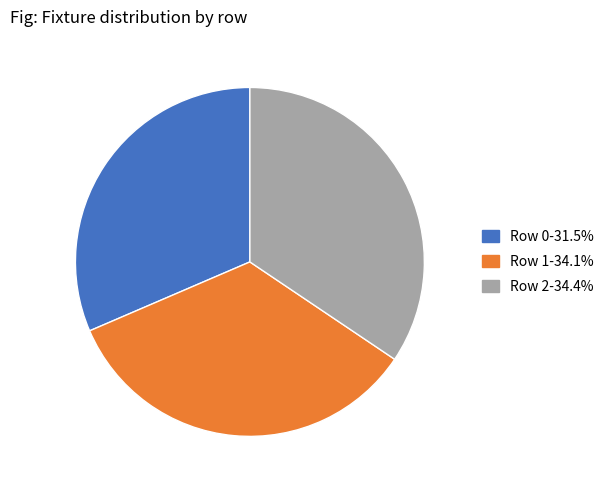

Count the number of slices in the pie.

3